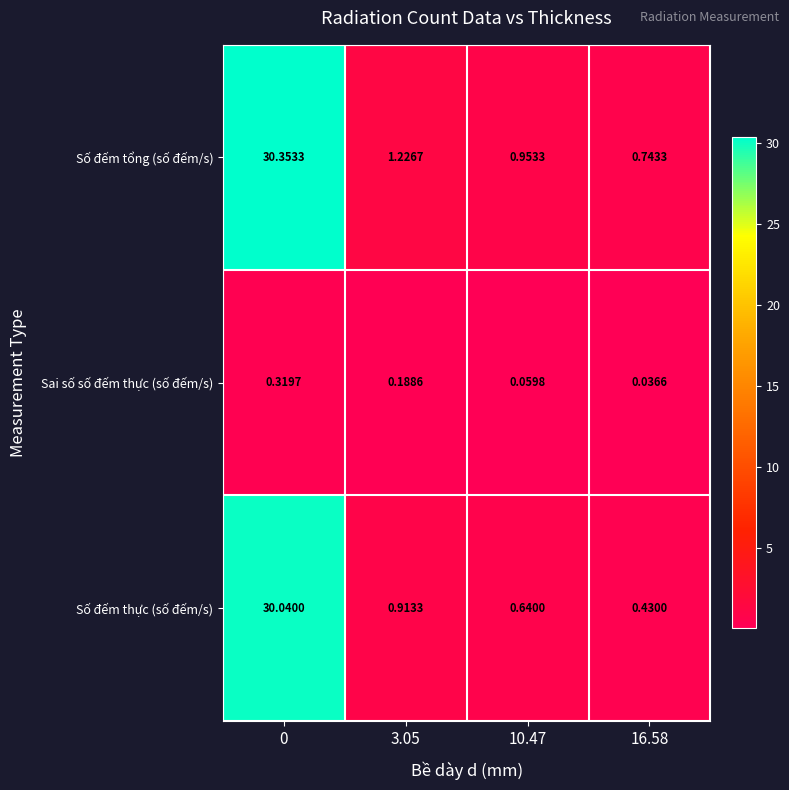

What is the total value across all series at 3.05?

2.3